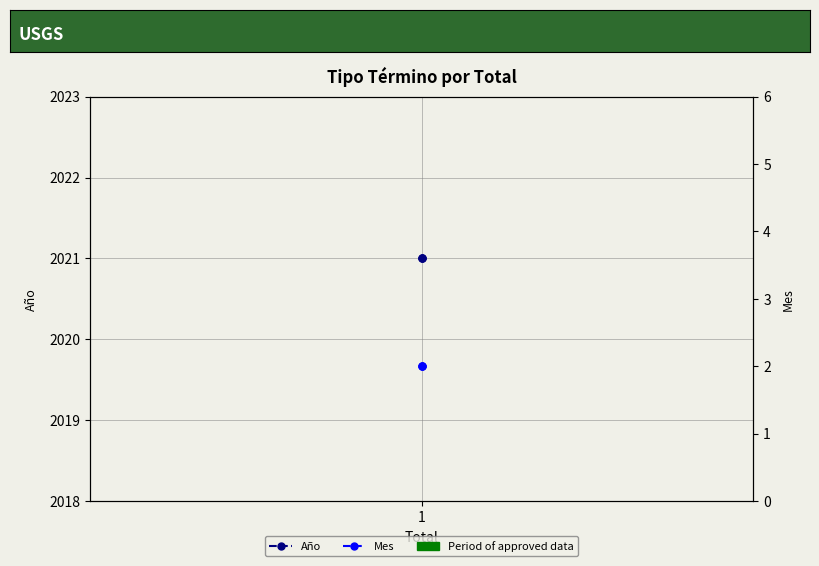

What is the spread (max minus min) of values at 1?

2019